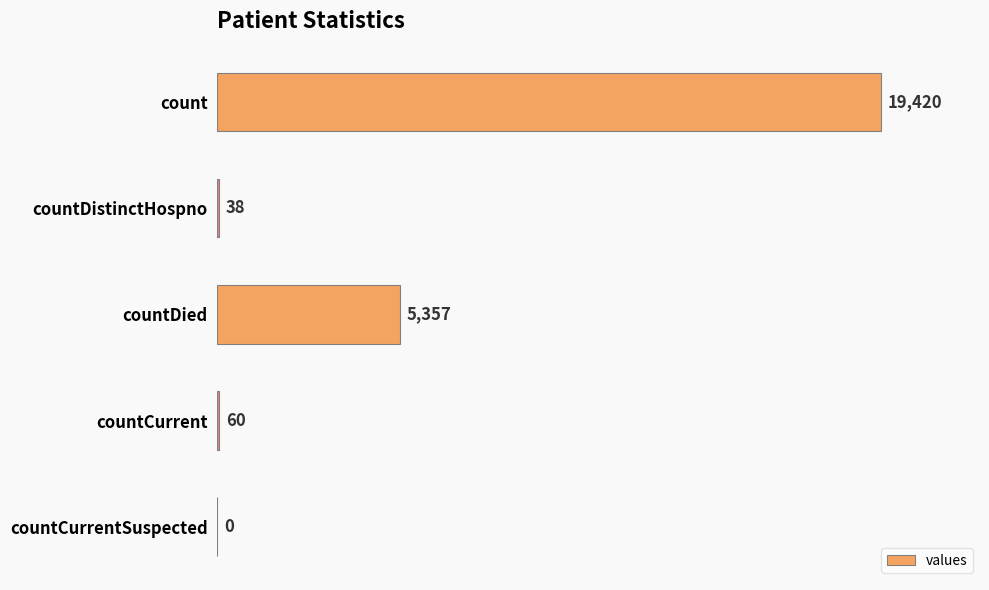

Read the value at countDistinctHospno.

38